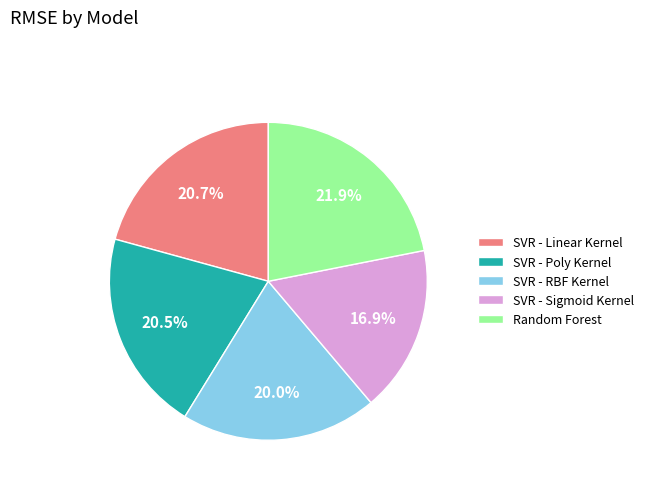

Which has a higher value, SVR - Linear Kernel or SVR - RBF Kernel?

SVR - Linear Kernel